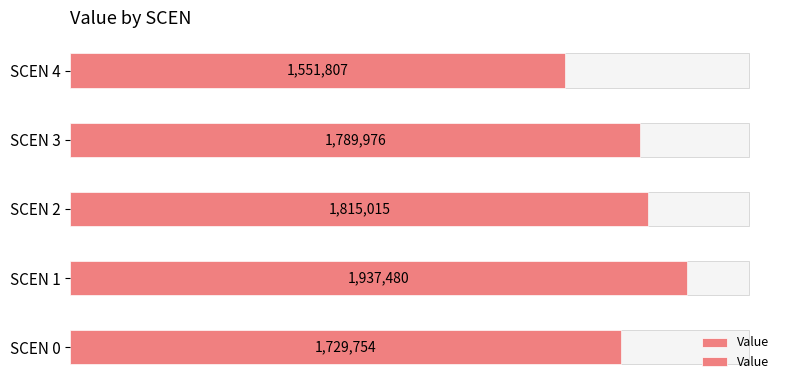

How many data points are less than 1789975?

2